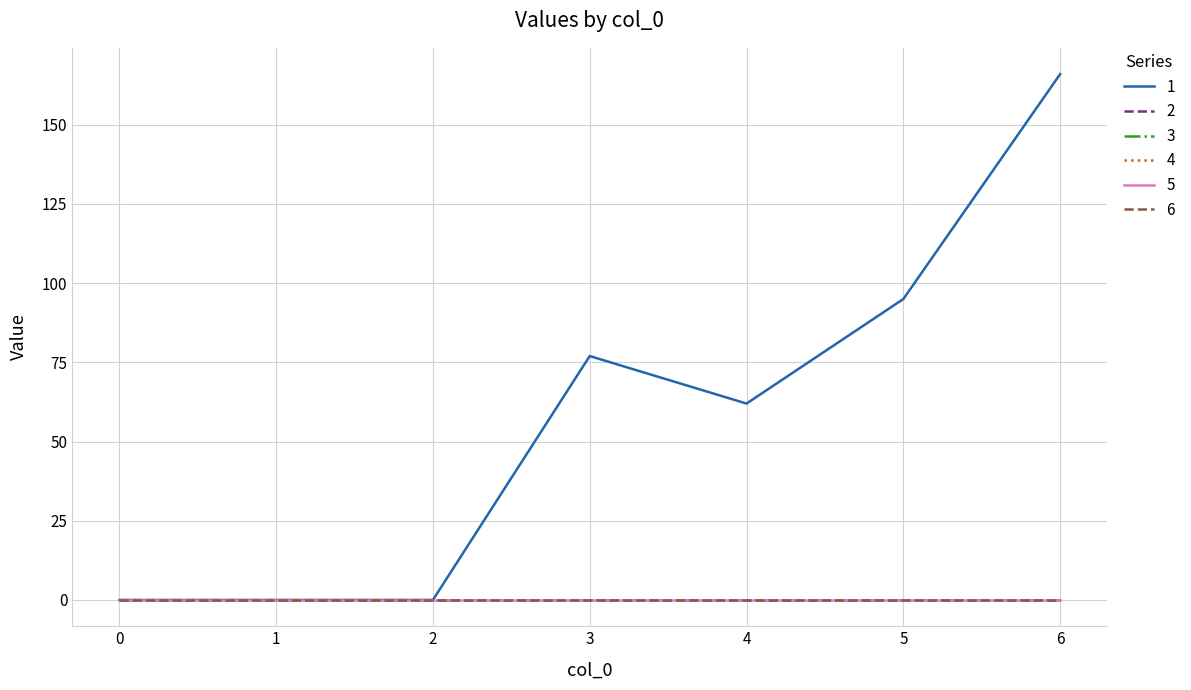

What is the greatest value displayed?

166